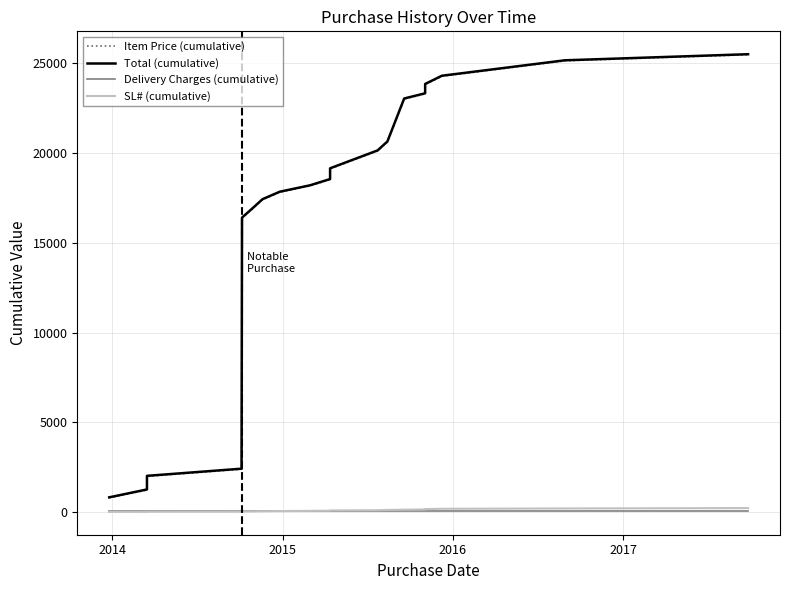

True or false: Total (cumulative) and Item Price (cumulative) intersect in this chart.

False